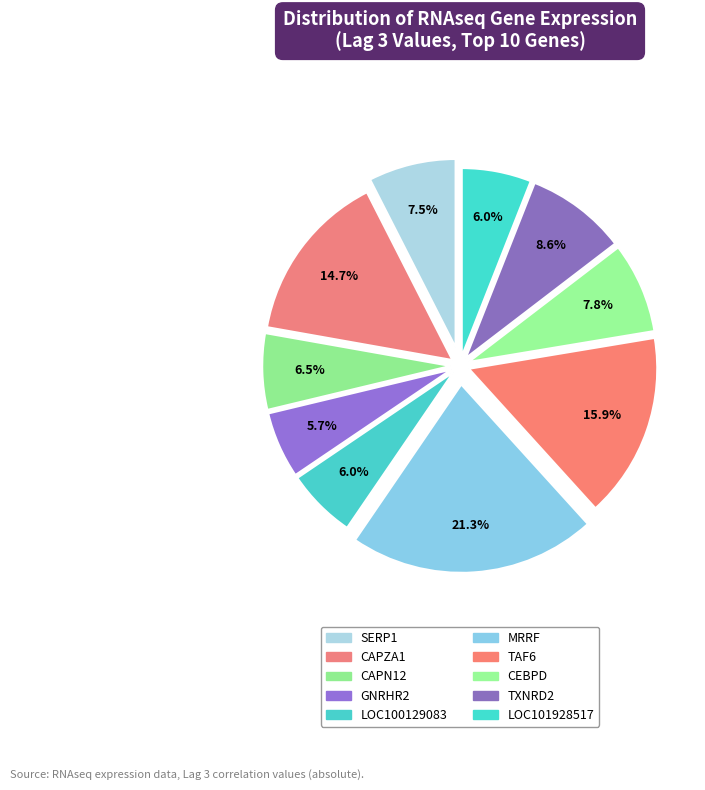

Count the number of slices in the pie.

10